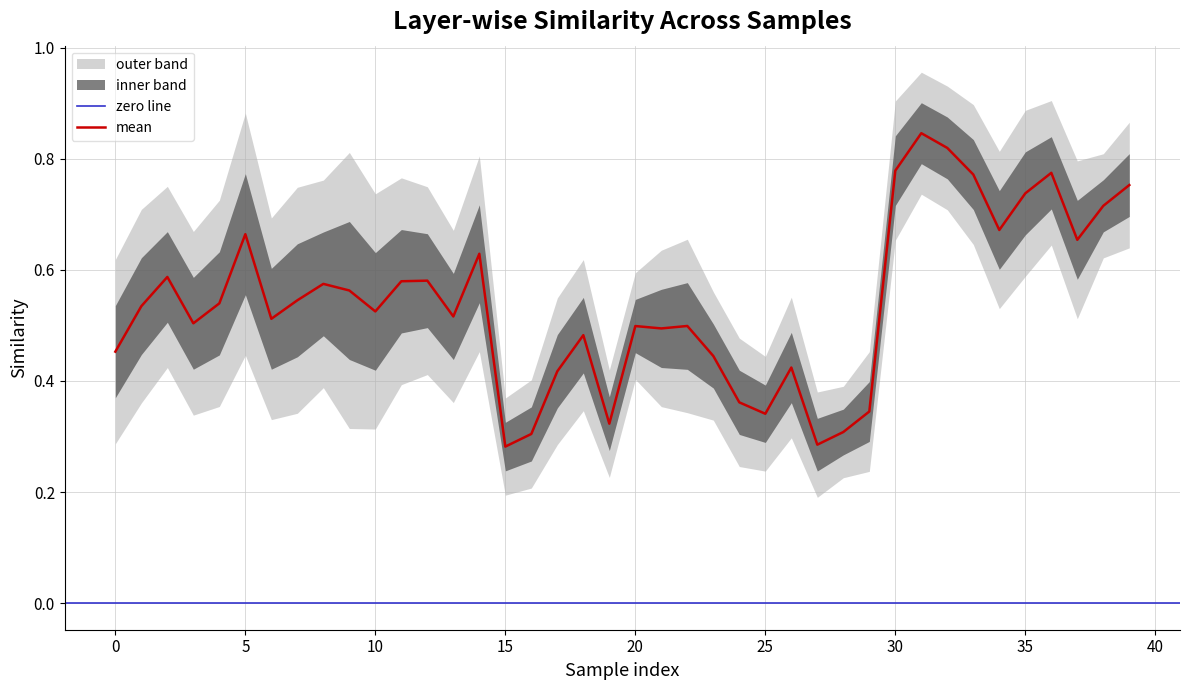

Where is conv5 nearest to the value 0?

27